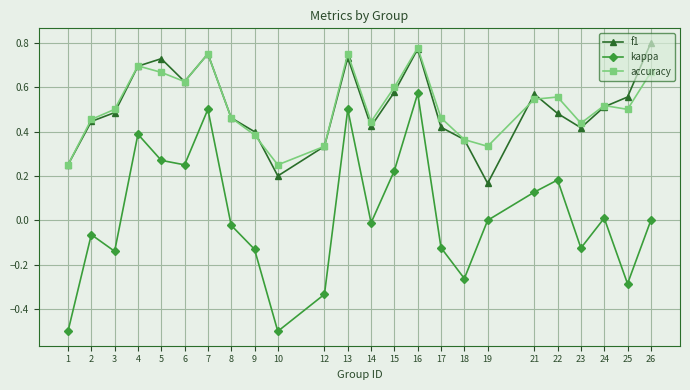

At how many categories does at least one series exceed 0?

24